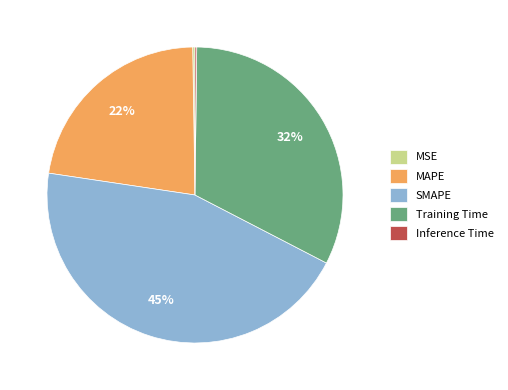

Approximately how many times larger is the value at MAPE compared to SMAPE?

0.5